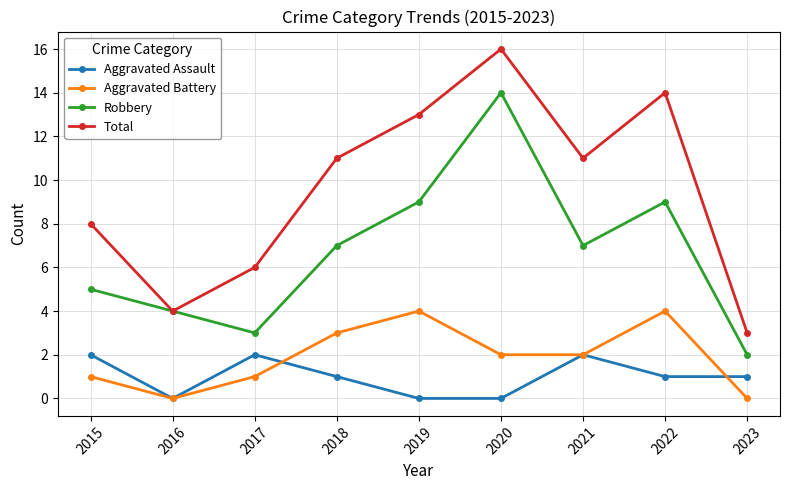

True or false: Aggravated Battery and Aggravated Assault cross at least once.

True